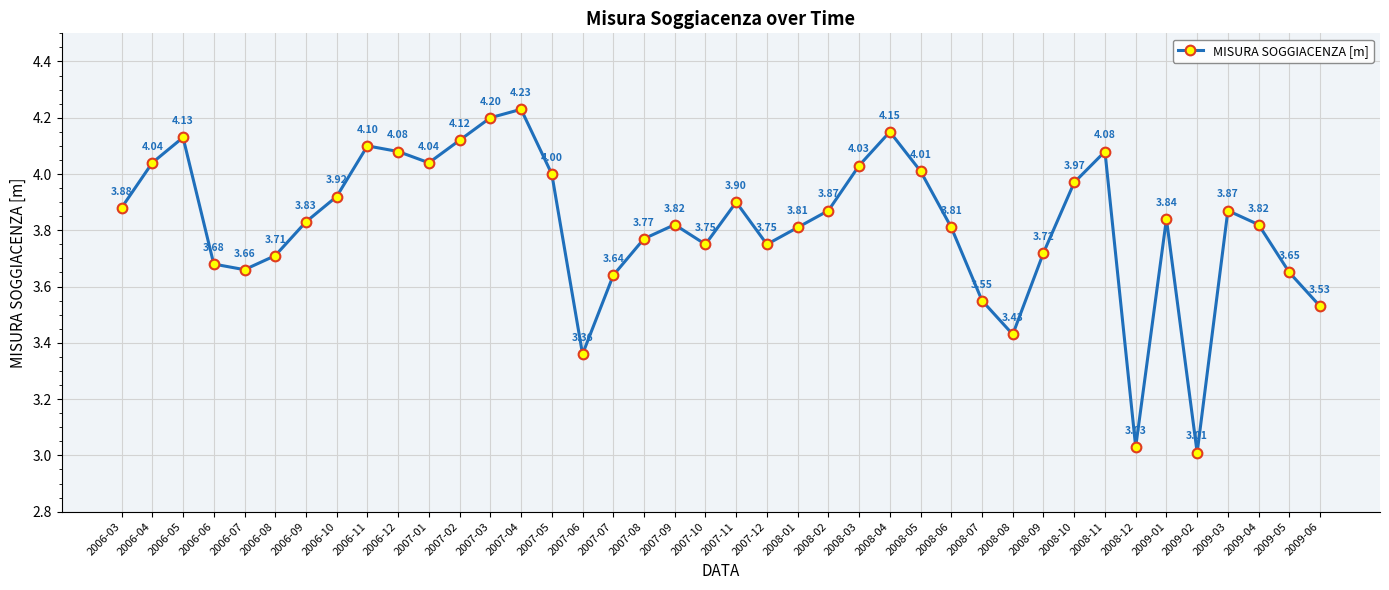

Does the chart have visible grid lines?

Yes